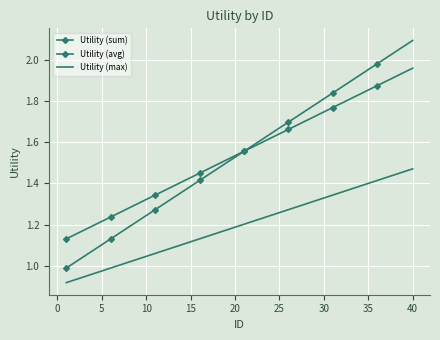

Which series has the largest range (max minus min)?

Utility (sum)